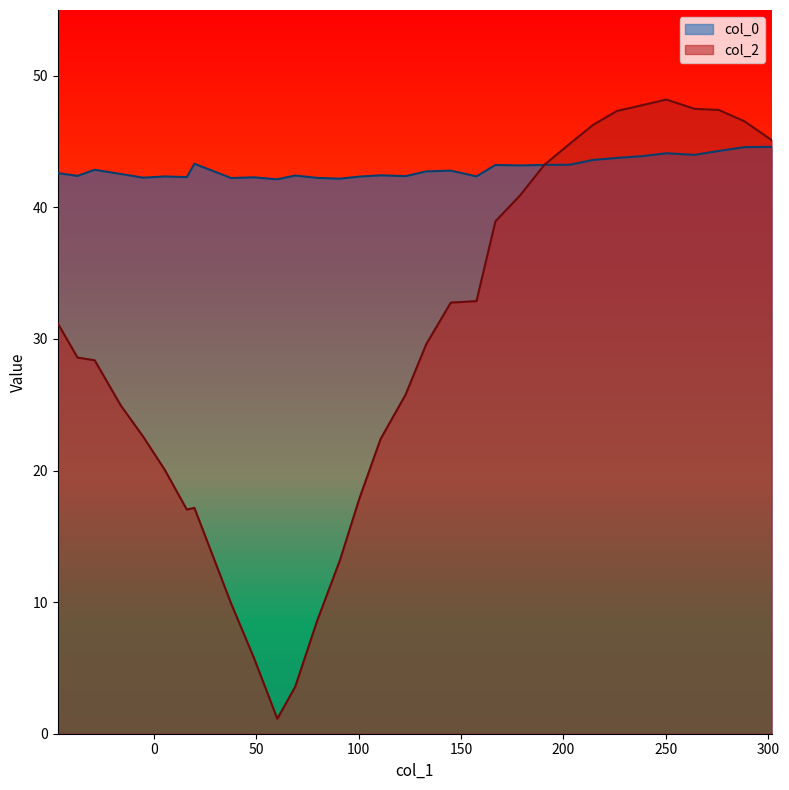

What is the difference between the maximum and minimum values in the col_2 series?

47.1